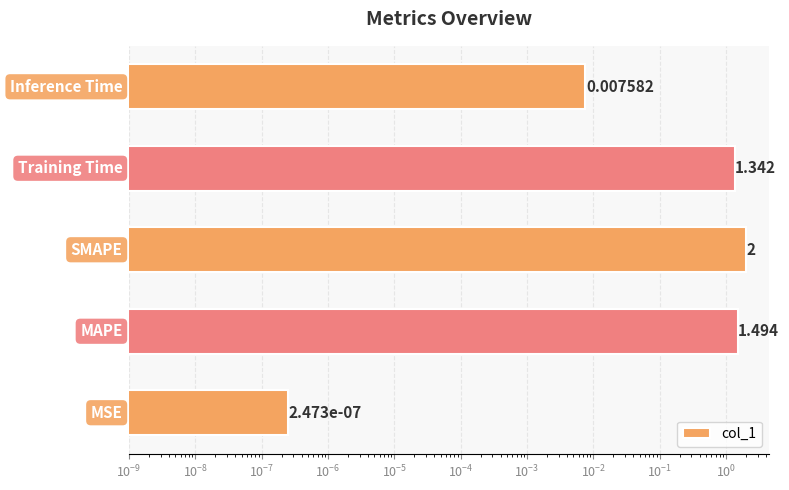

What is the average value?

1.0